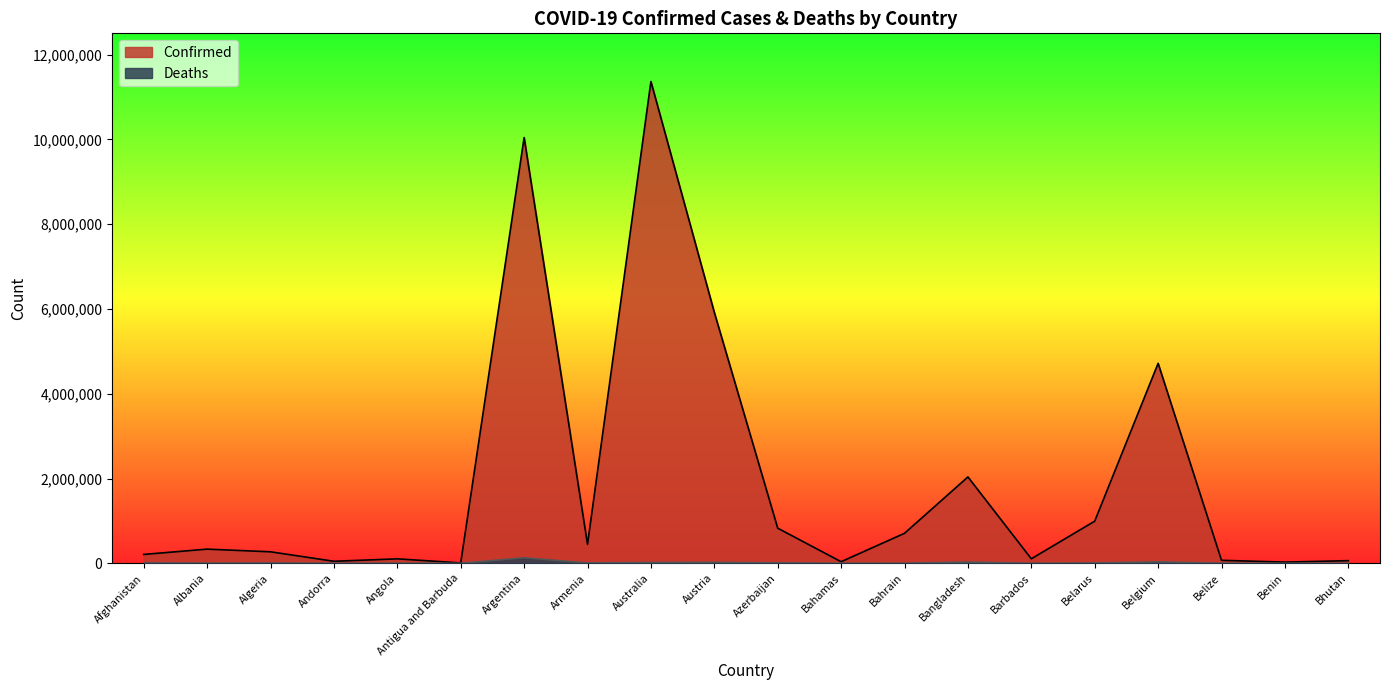

What is the value of the Confirmed point at the 14th from the left?

2037829